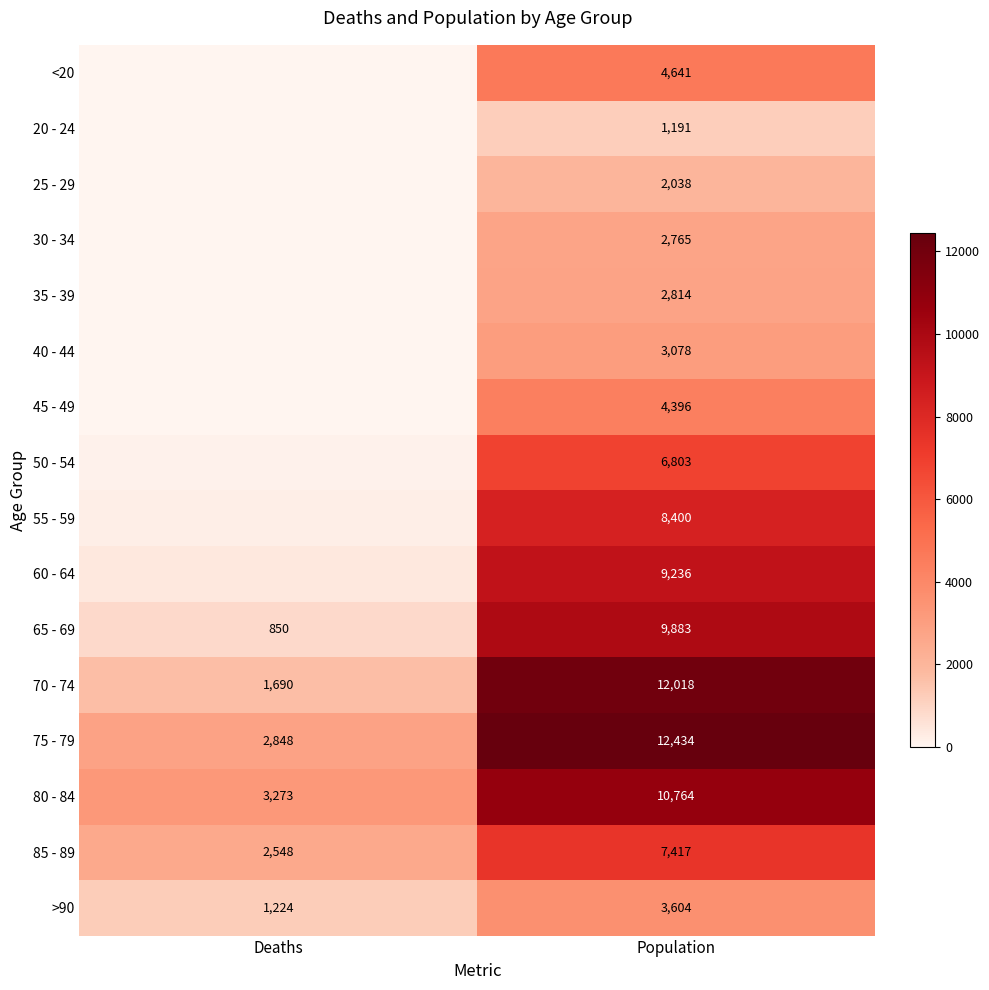

What is the greatest value displayed?

12434